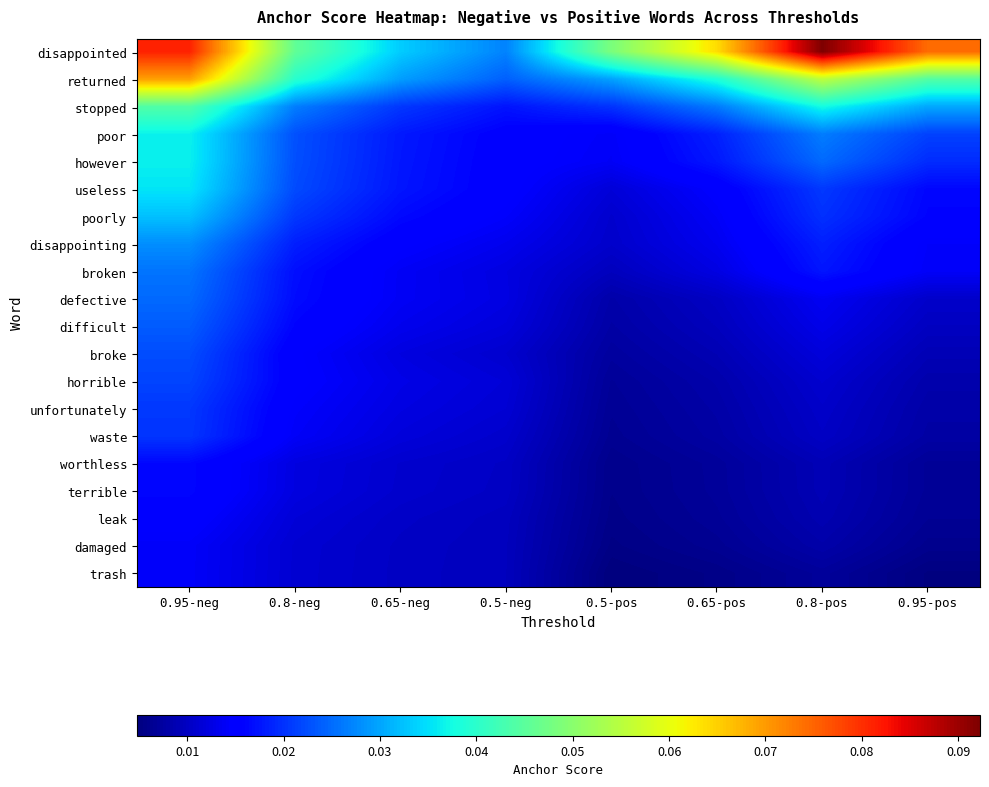

What is the maximum value shown in the chart?

0.1